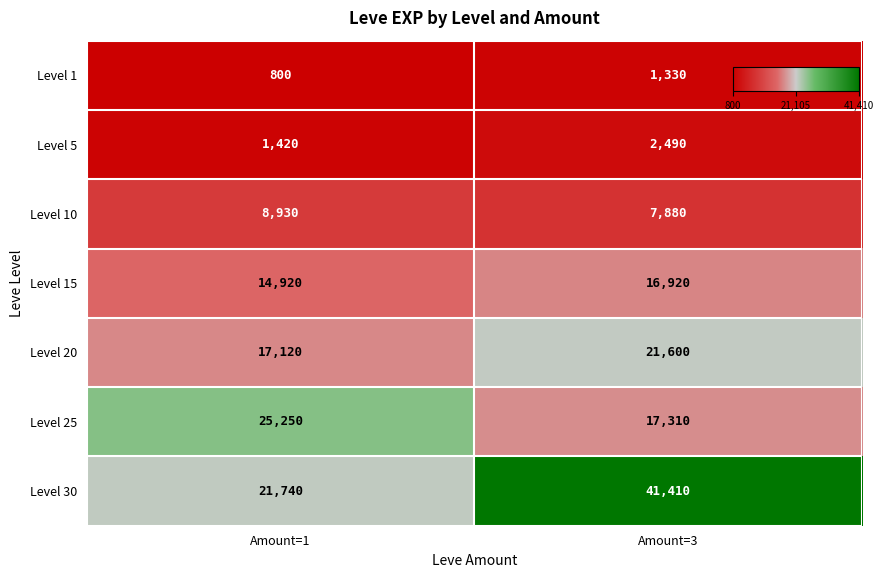

What is the spread (max minus min) of values at Amount=1?

24450